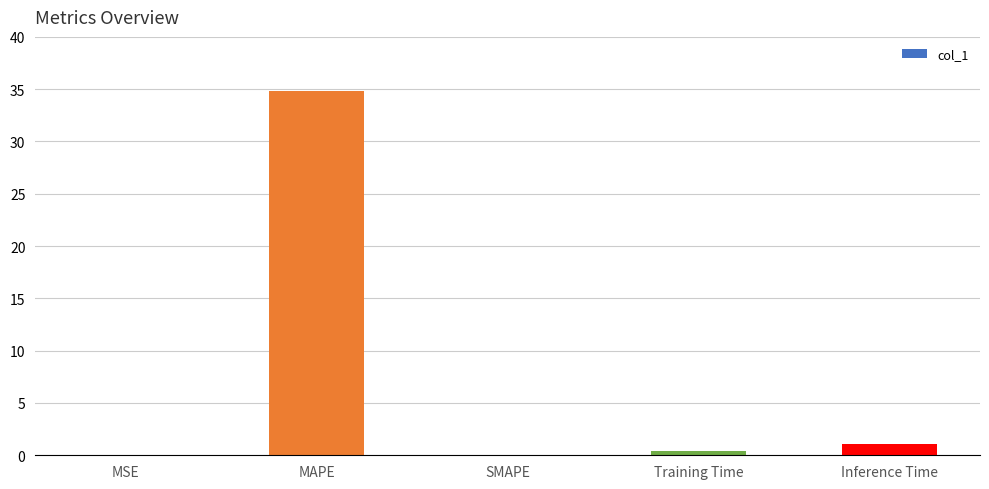

The chart shows a value of 0.0 at MSE. True or false?

True